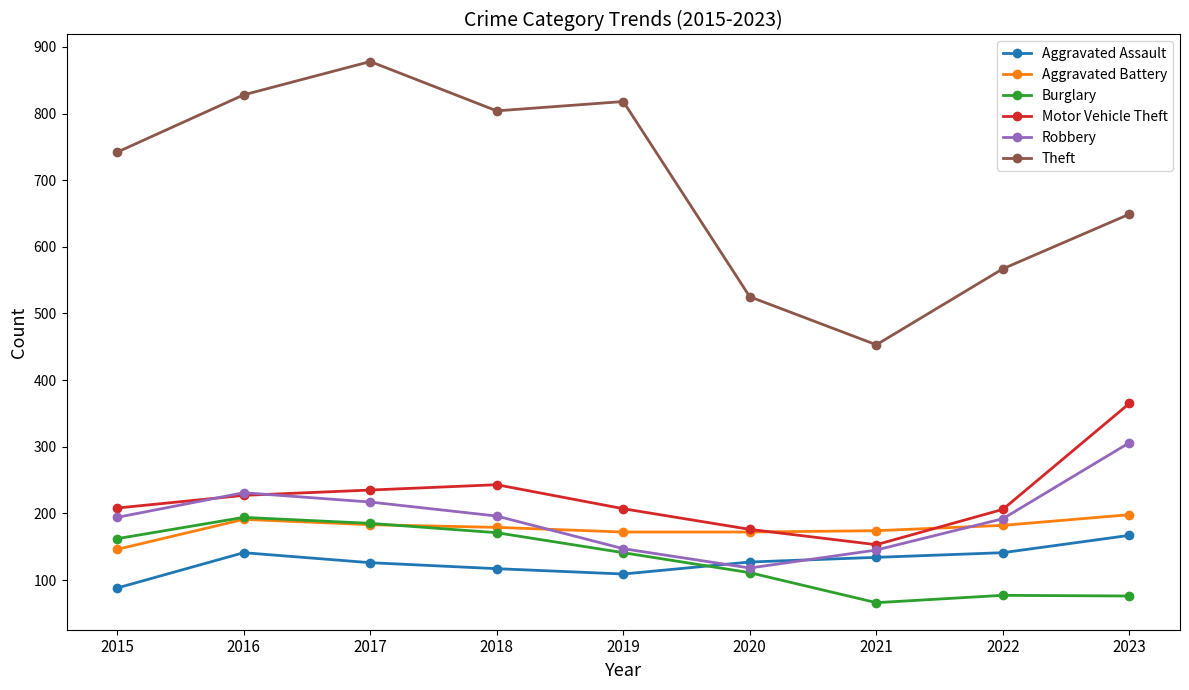

Which category has the lowest value across all series?

2021